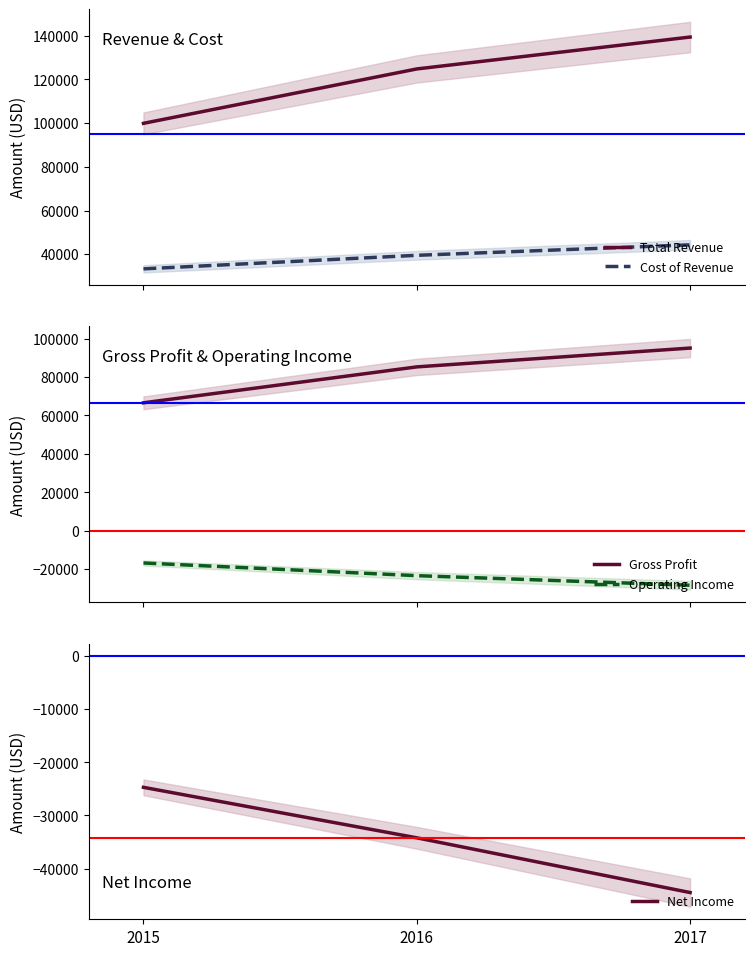

Rank the series at 2017 from lowest to highest value.

Net Income, Operating Income, Cost of Revenue, Gross Profit, Total Revenue